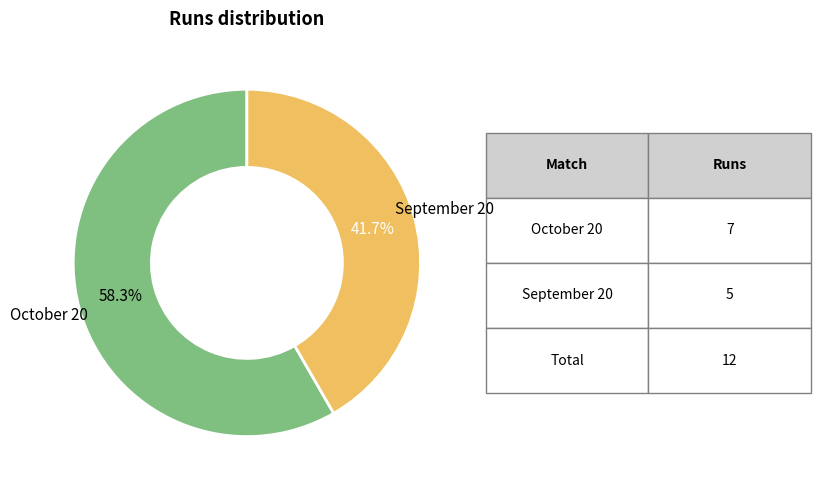

Combined, do September 20 and October 20 account for over 50%?

Yes